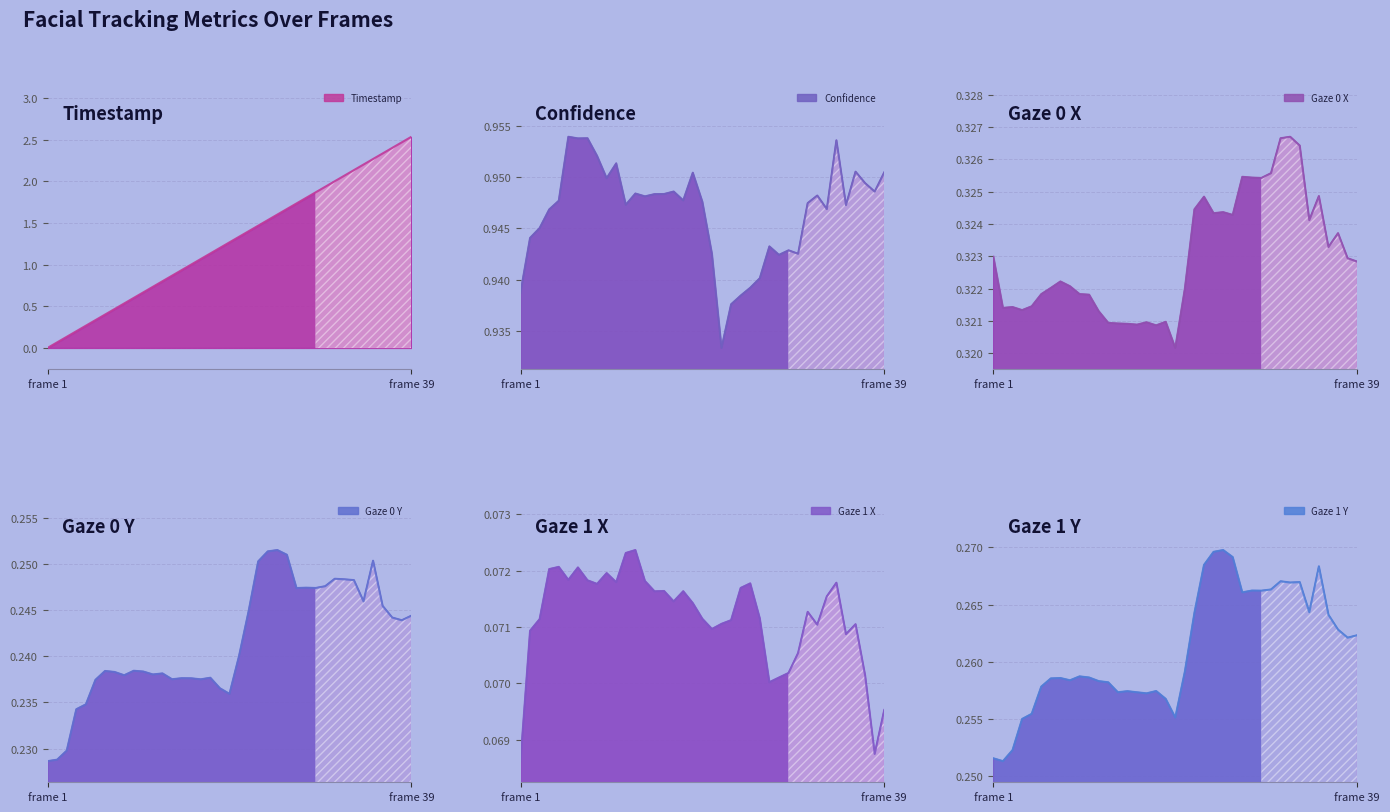

True or false: gaze_0_y has a value of 0.2 at 27.

True